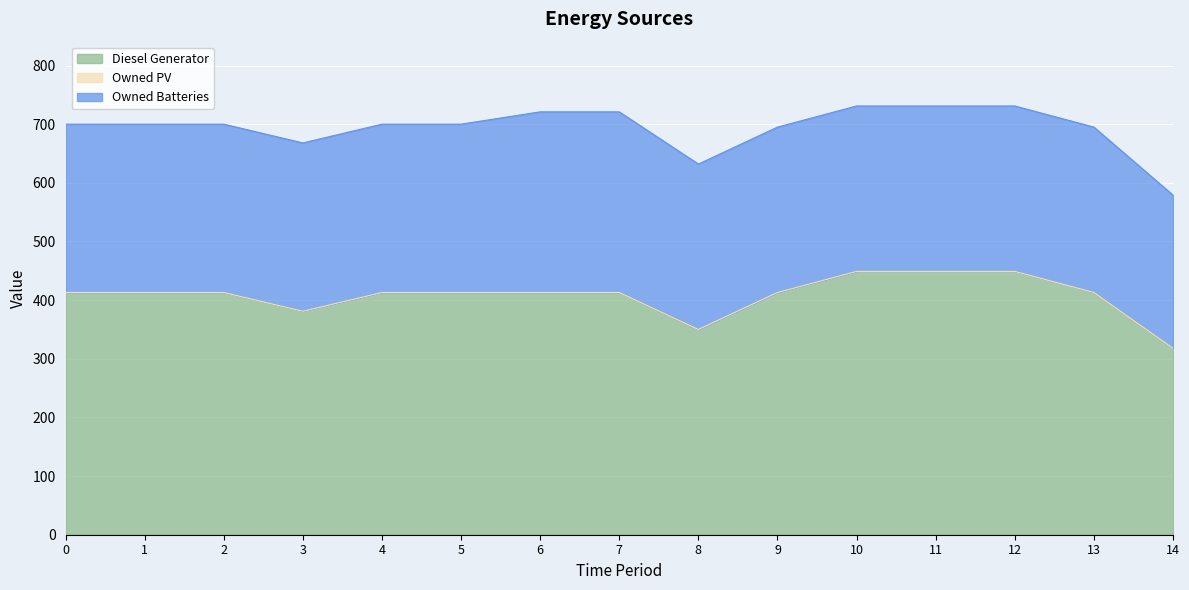

True or false: Owned Batteries and Owned PV intersect in this chart.

False